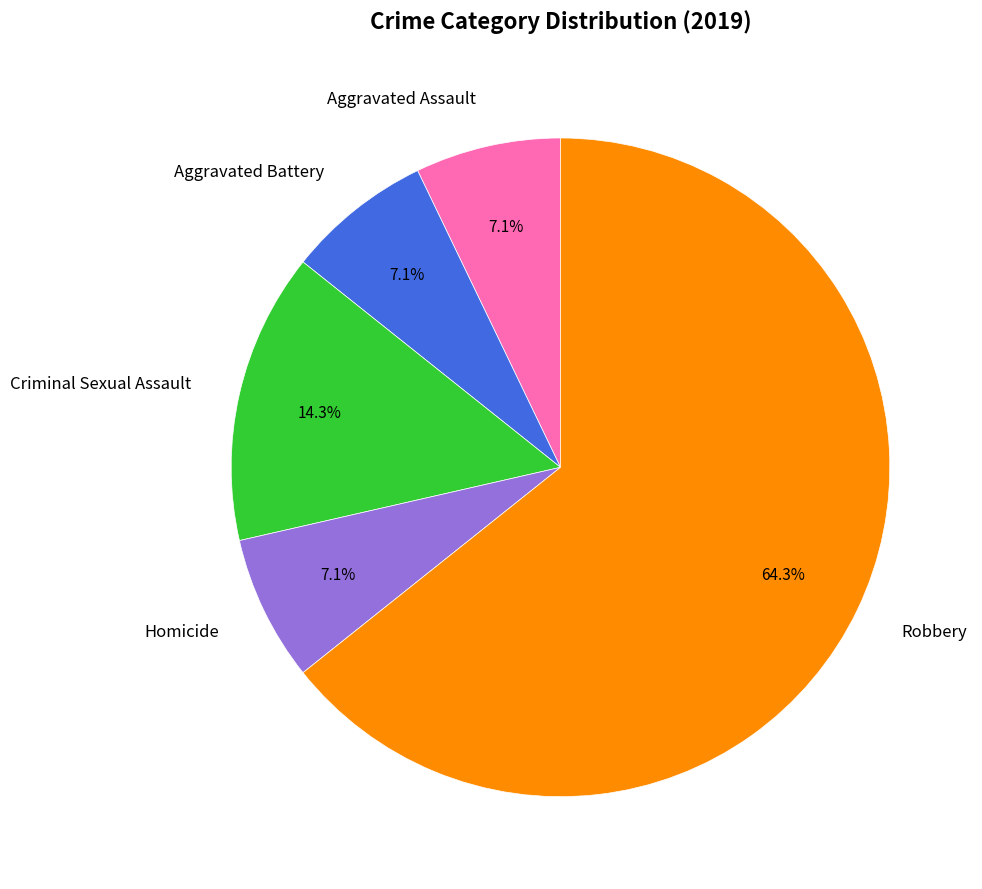

Count the number of slices in the pie.

5